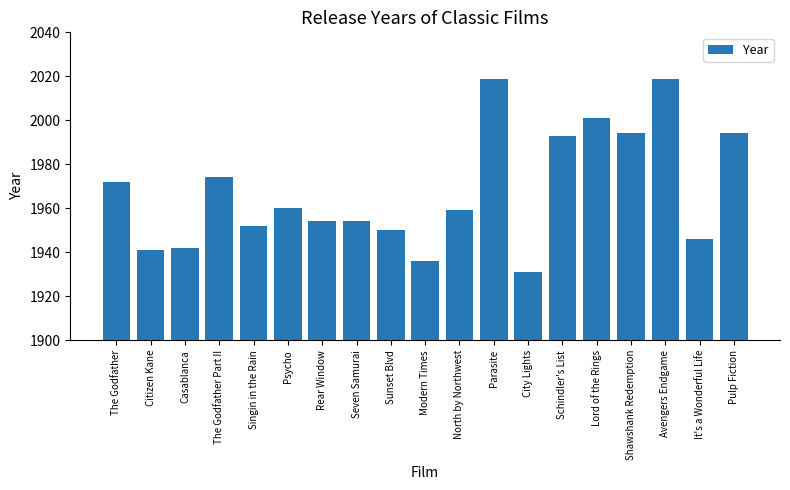

What is the change in value from The Godfather Part II to Avengers Endgame?

+45